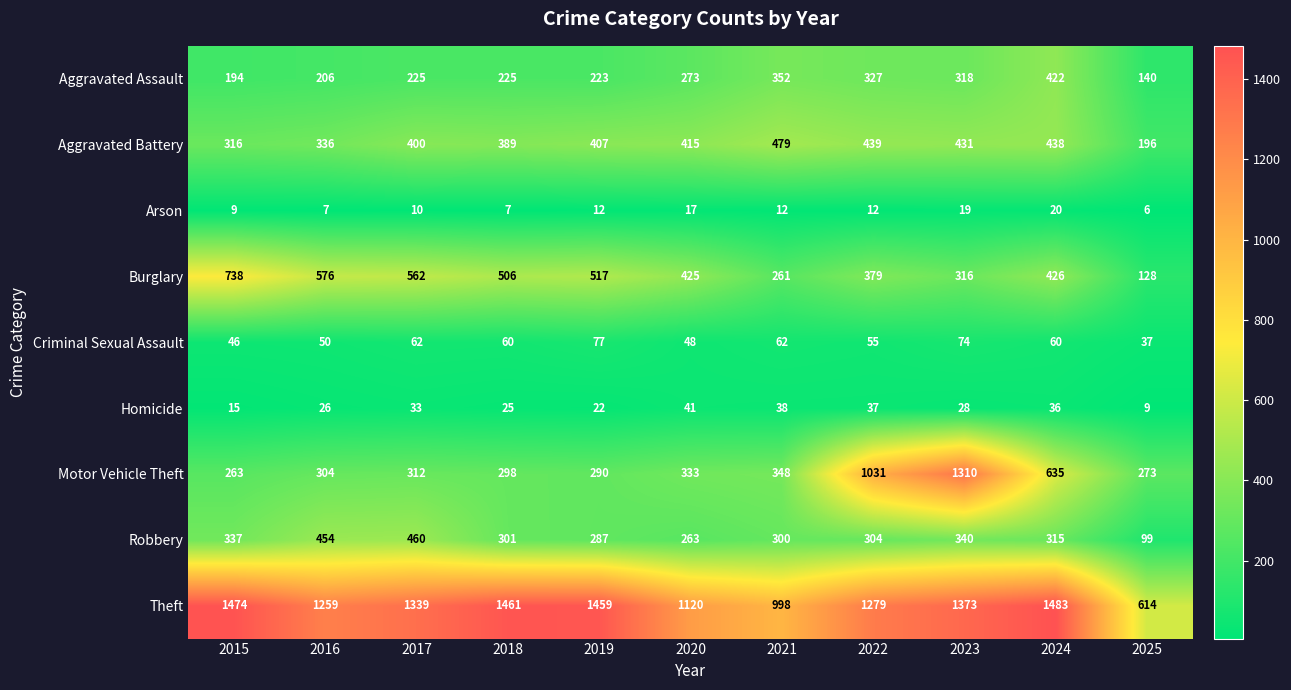

What is the total value across all series at 2025?

1502